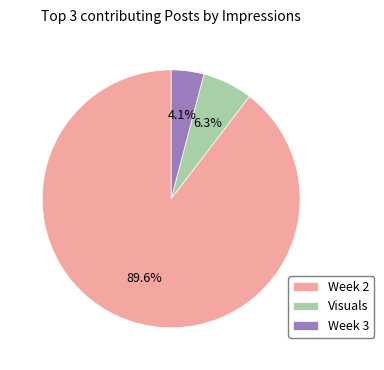

Rank the categories by value from lowest to highest.

Week 3, Visuals, Week 2